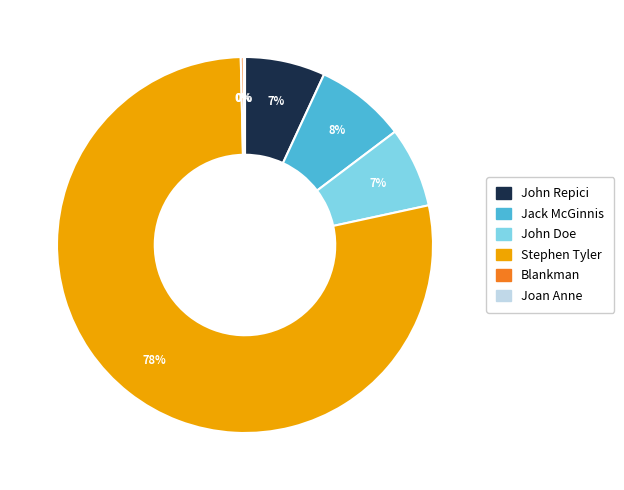

What percentage is the John Doe slice, to the nearest percent?

7%